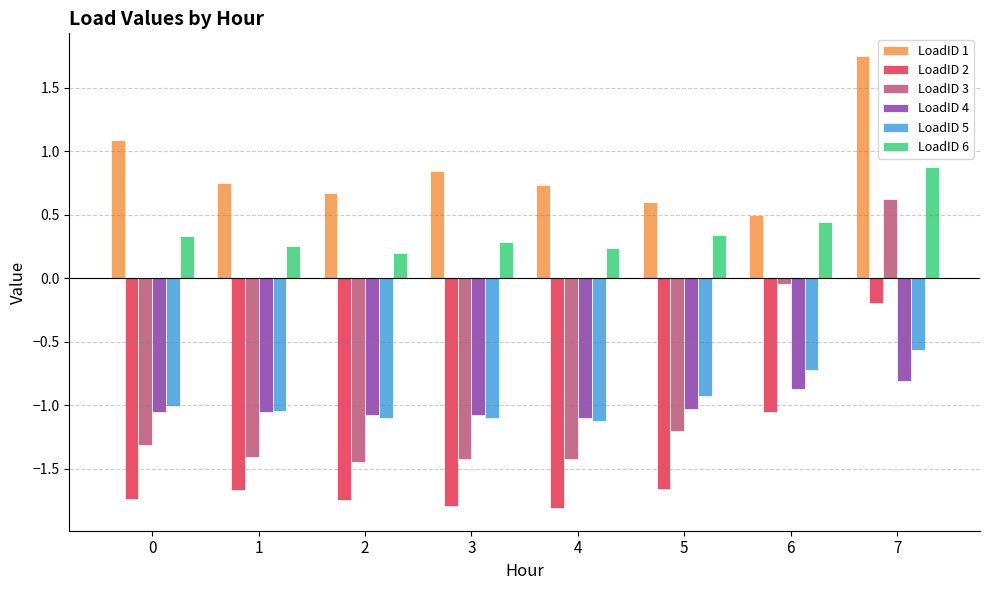

What are all the series names shown in the legend?

LoadID 1, LoadID 2, LoadID 3, LoadID 4, LoadID 5, LoadID 6